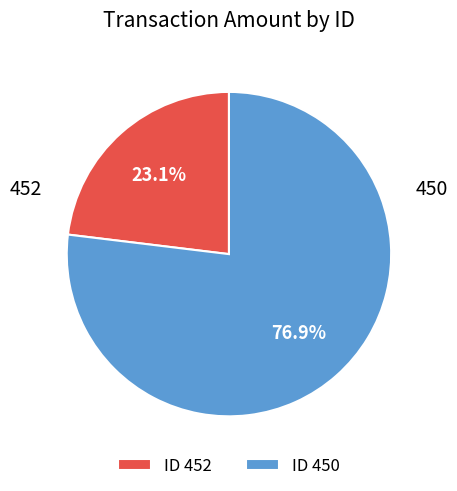

Which slice is the largest?

ID 450